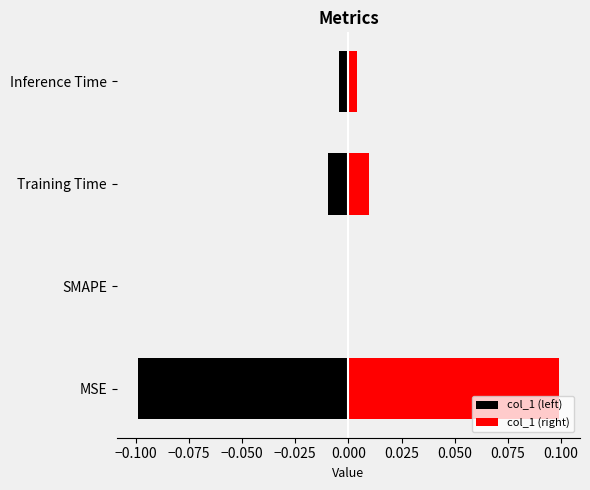

What are all the series names shown in the legend?

col_1 (left), col_1 (right)